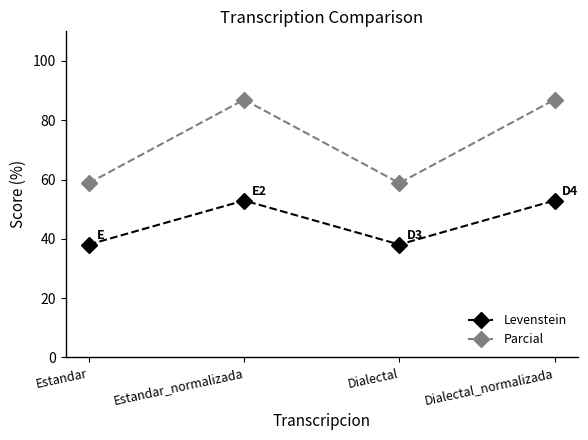

At how many categories does at least one series exceed 80?

2